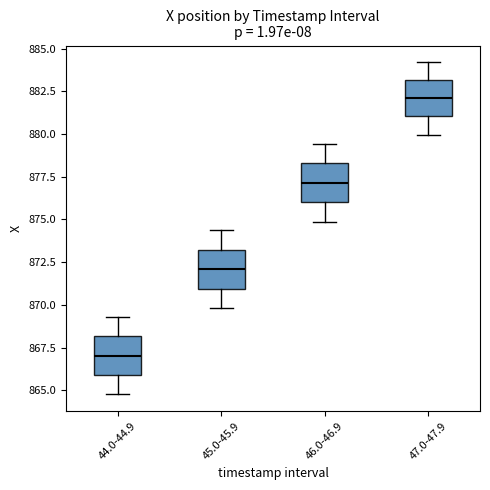

Which box has the highest median line?

47.0-47.9